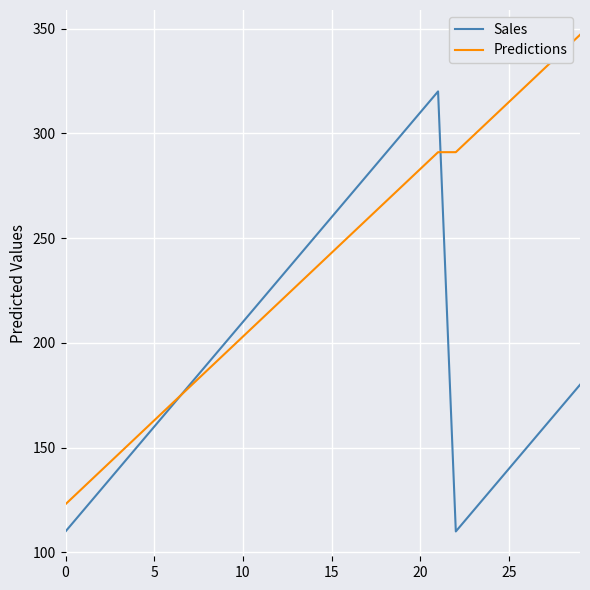

What is the difference between the maximum and minimum values in the Sales series?

210